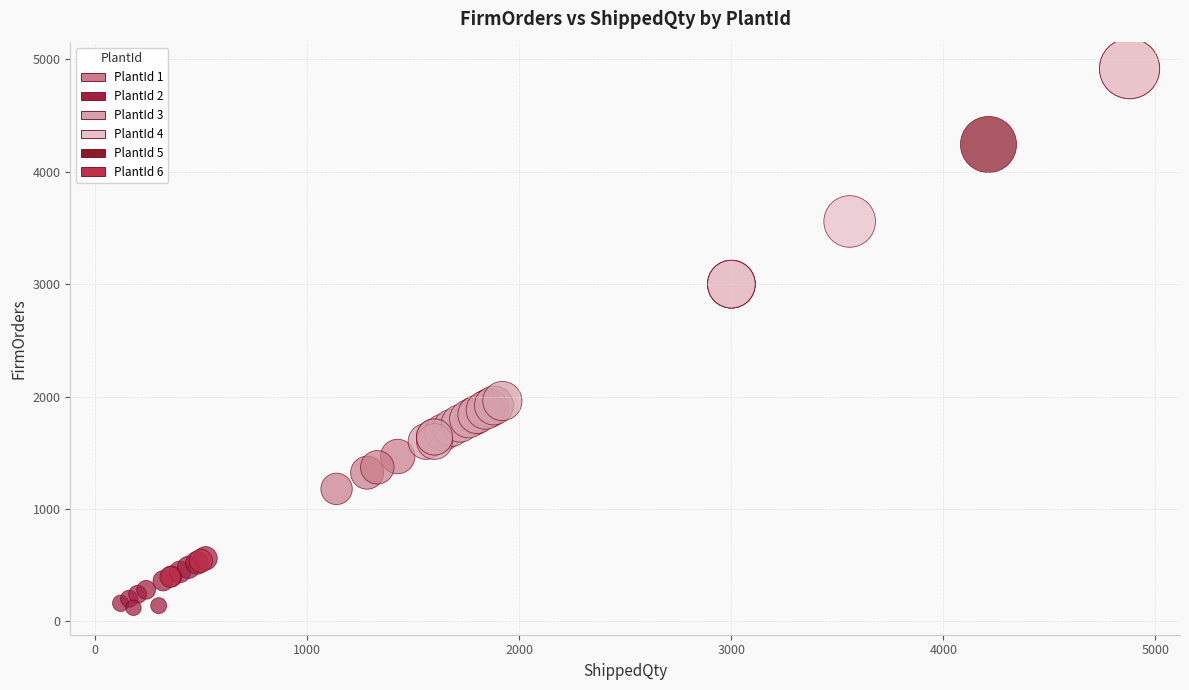

What are all the series names shown in the legend?

PlantId 1, PlantId 2, PlantId 3, PlantId 4, PlantId 5, PlantId 6